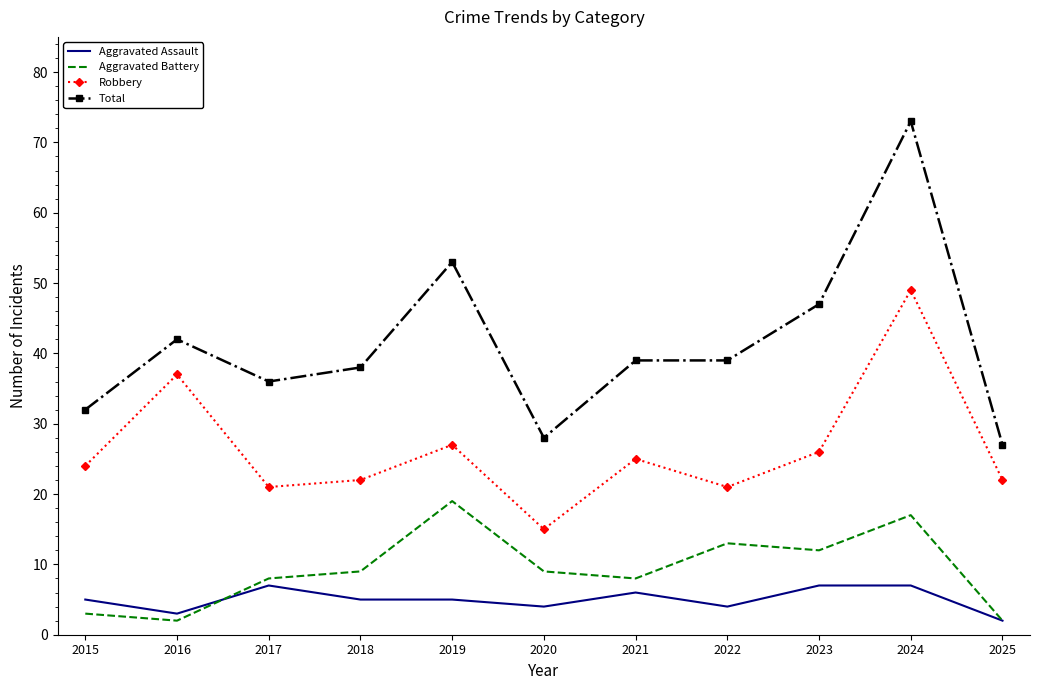

What is the maximum value for Total?

73